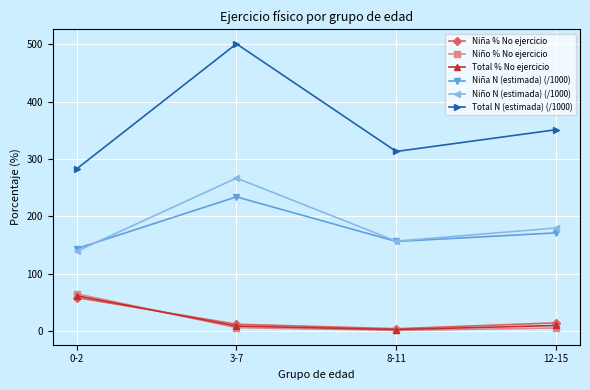

Which category has the lowest value in the Total N (estimada) (/1000) series?

0-2